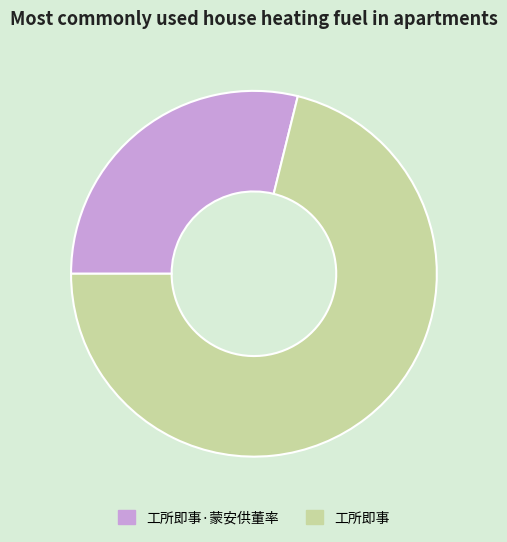

Count the number of slices in the pie.

2